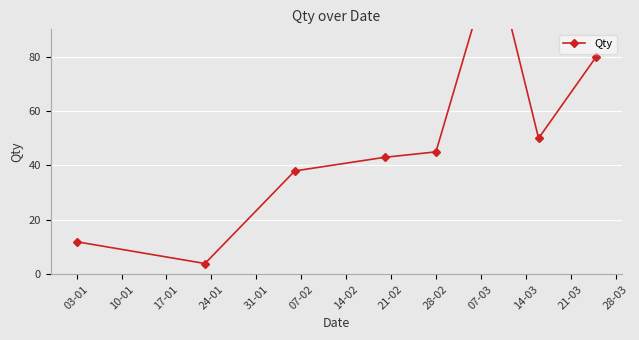

What is the greatest value displayed?

117